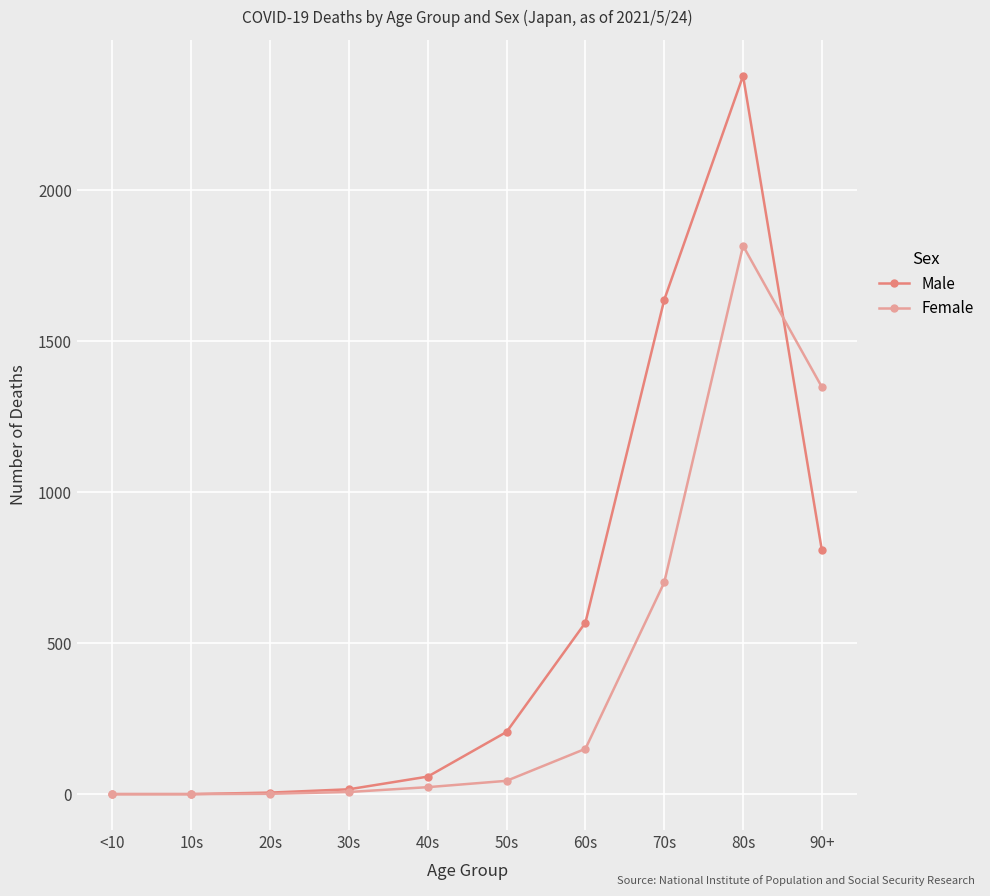

What is the highest value of the Female series?

1816